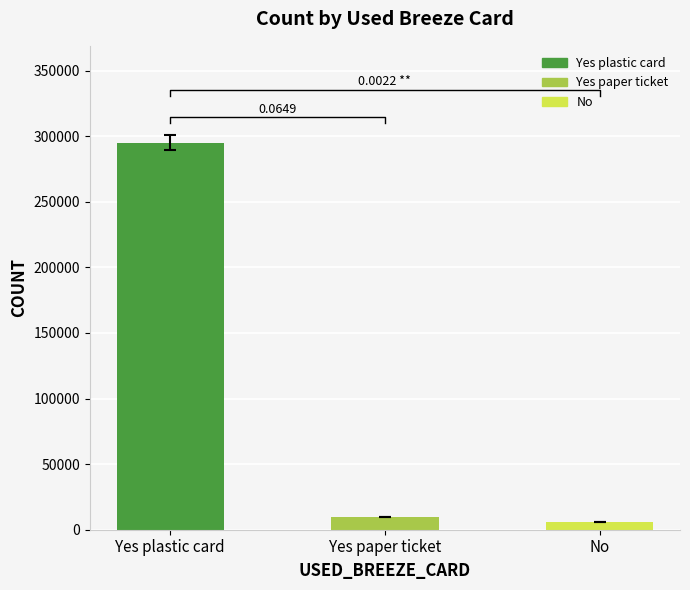

Between Yes plastic card and Yes paper ticket, which is larger?

Yes plastic card